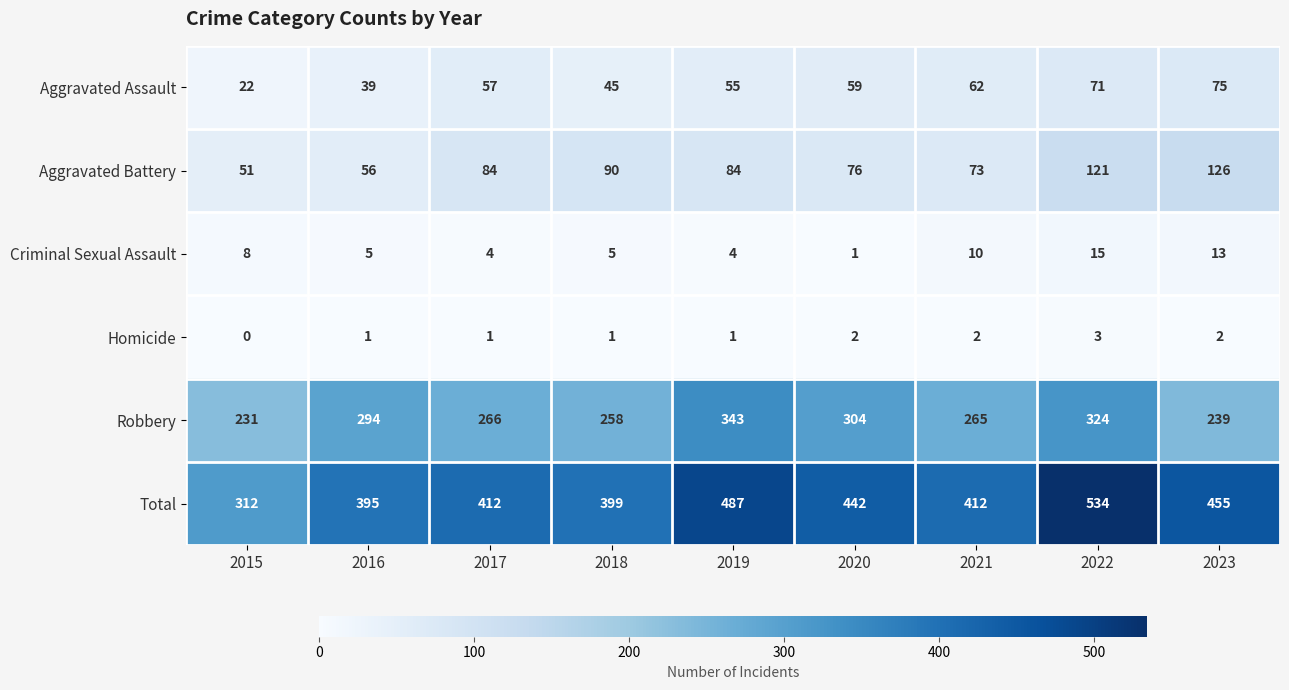

What is the difference between the maximum and minimum values in the Aggravated Assault series?

53